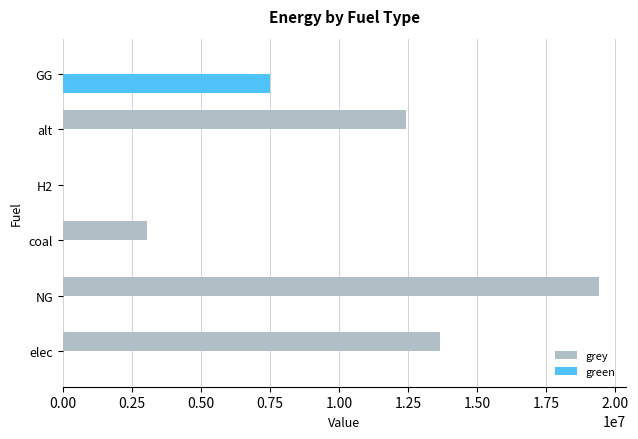

Which series has the widest spread of values?

grey